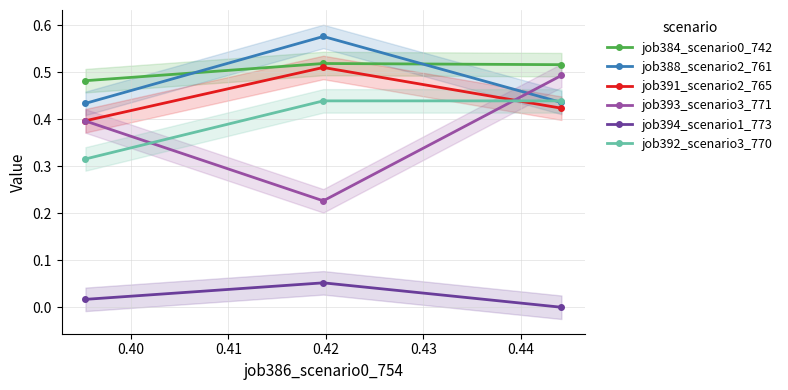

What is the total value across all series at 0.41?

2.3